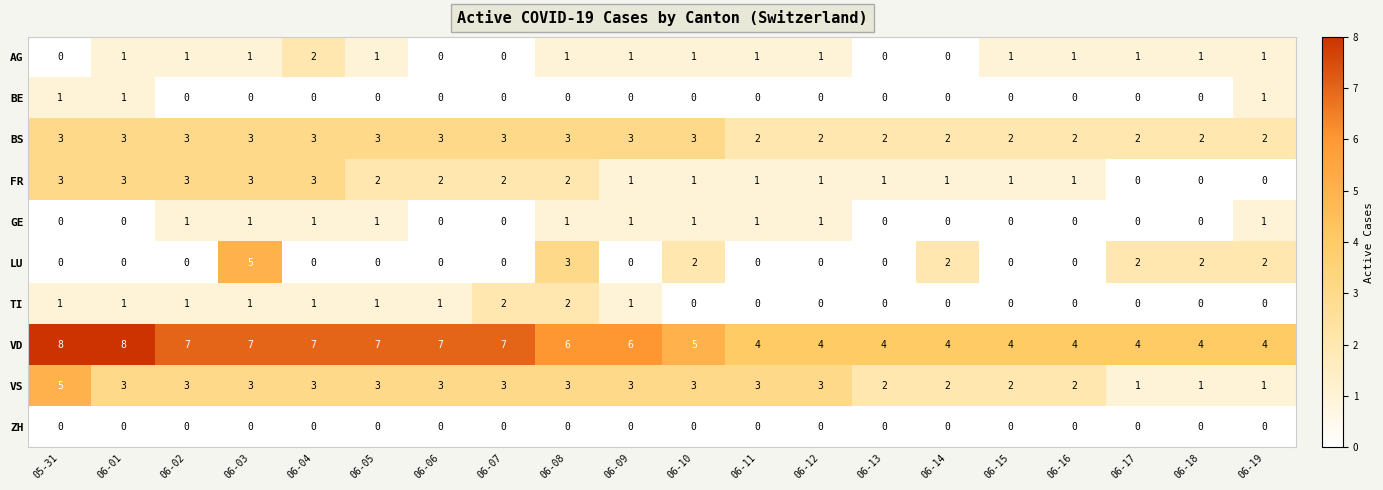

Is it true that VD equals 8 at 05-31?

True